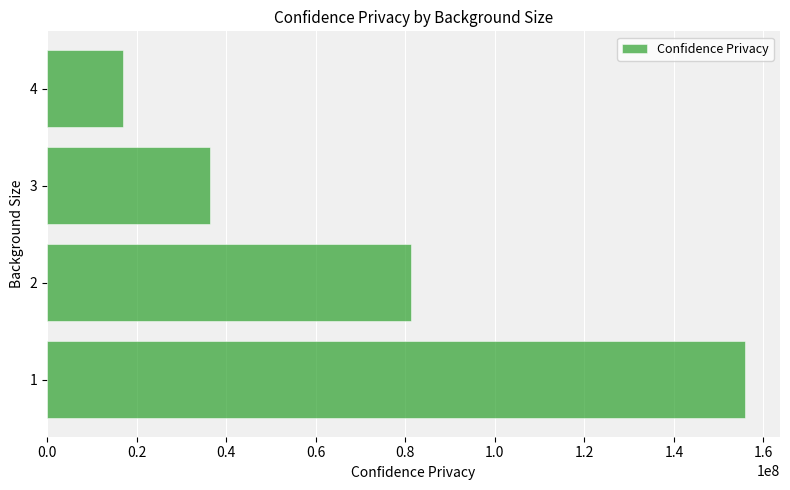

How many data points does each series have?

4